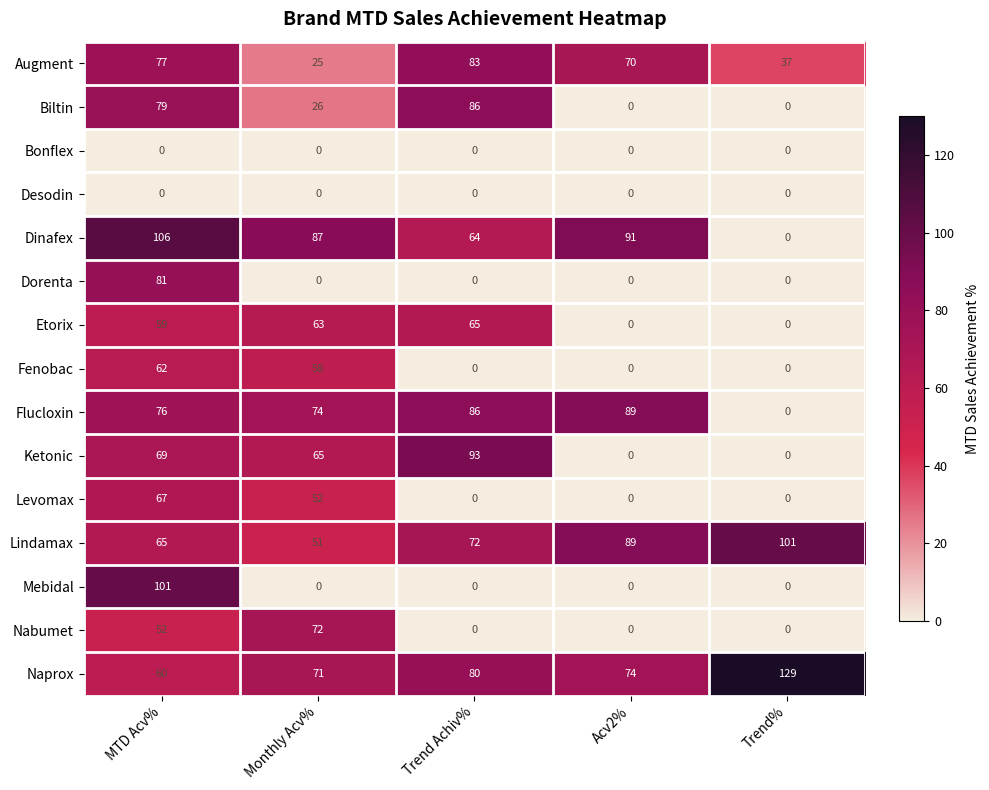

Rank the categories by Flucloxin value from highest to lowest.

Acv2%, Trend Achiv%, MTD Acv%, Monthly Acv%, Trend%